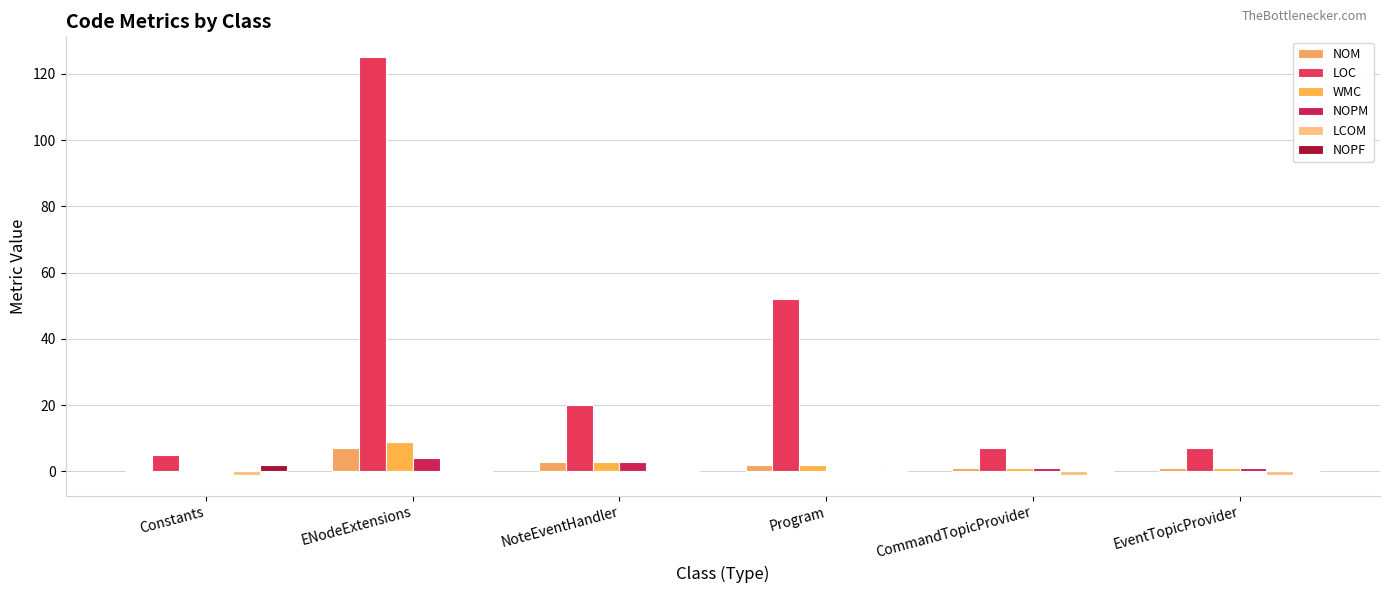

List the labels in order of LCOM value, largest first.

ENodeExtensions, NoteEventHandler, Program, Constants, CommandTopicProvider, EventTopicProvider